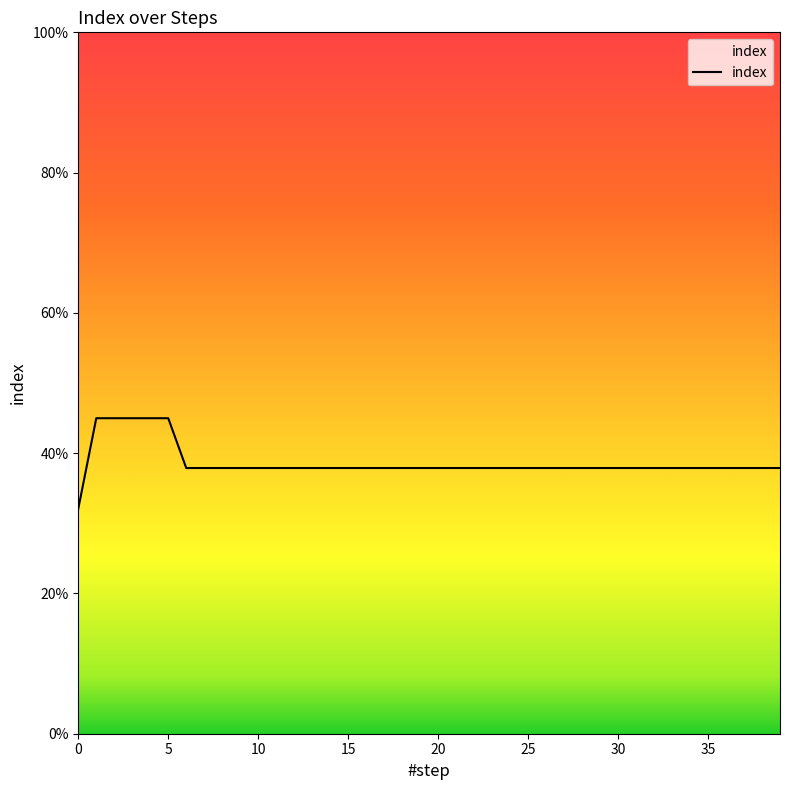

What is the label of the 35th point from the left?

34